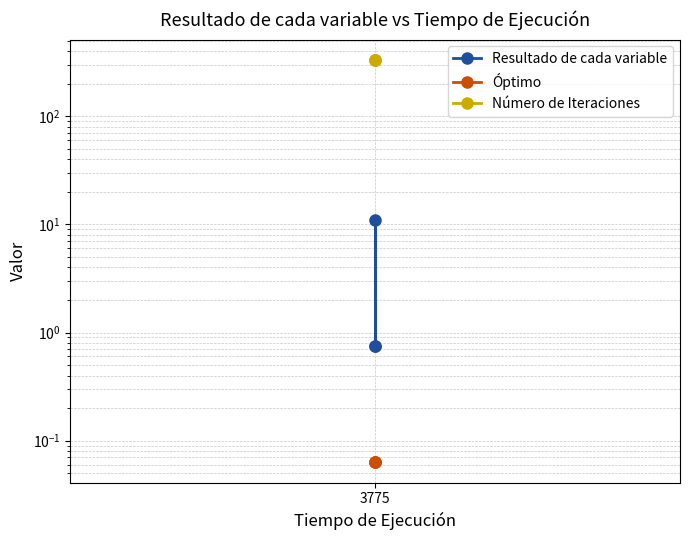

What is the approximate value of Número de Iteraciones at 3775?

333.0